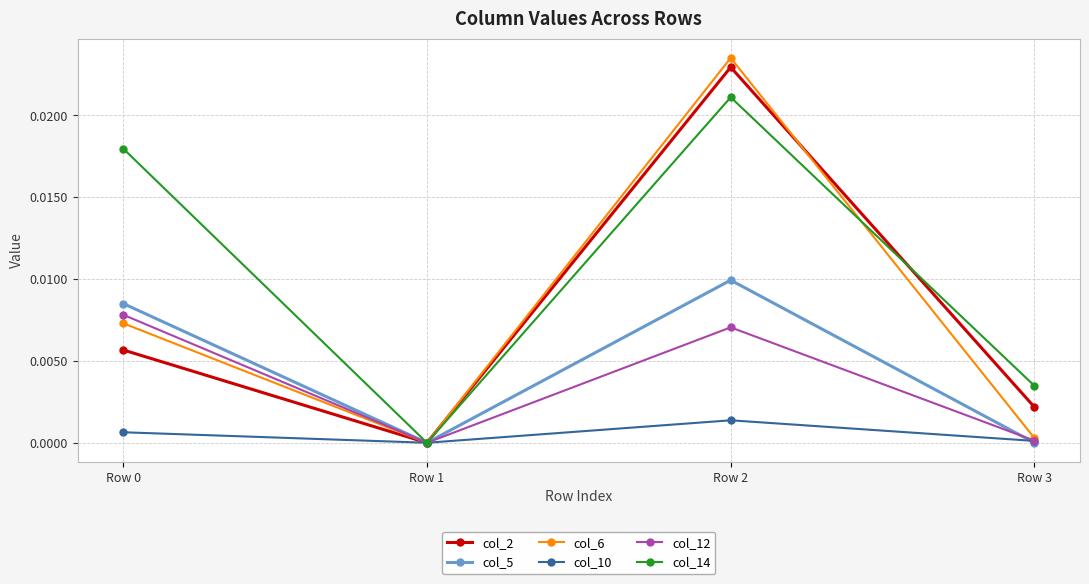

How many series are shown in this chart?

6